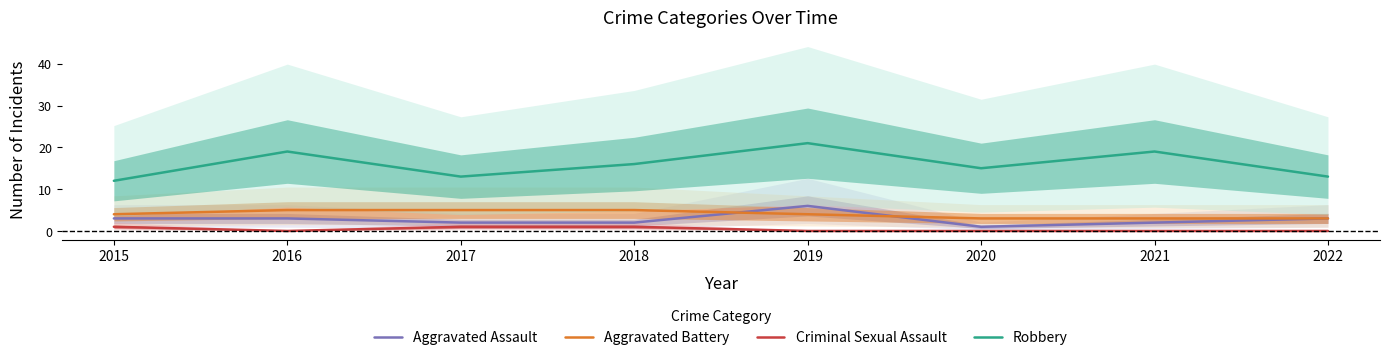

How many lines are shown in the chart?

4